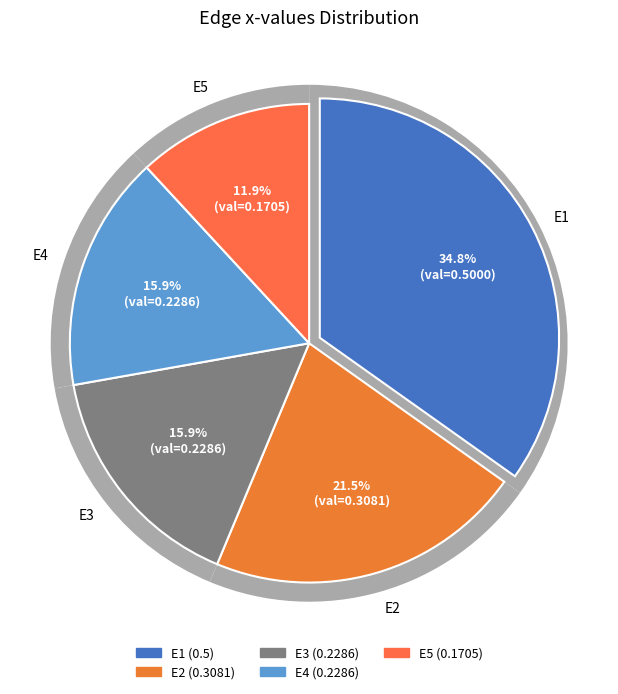

Does E3 account for over 50% of the chart?

No